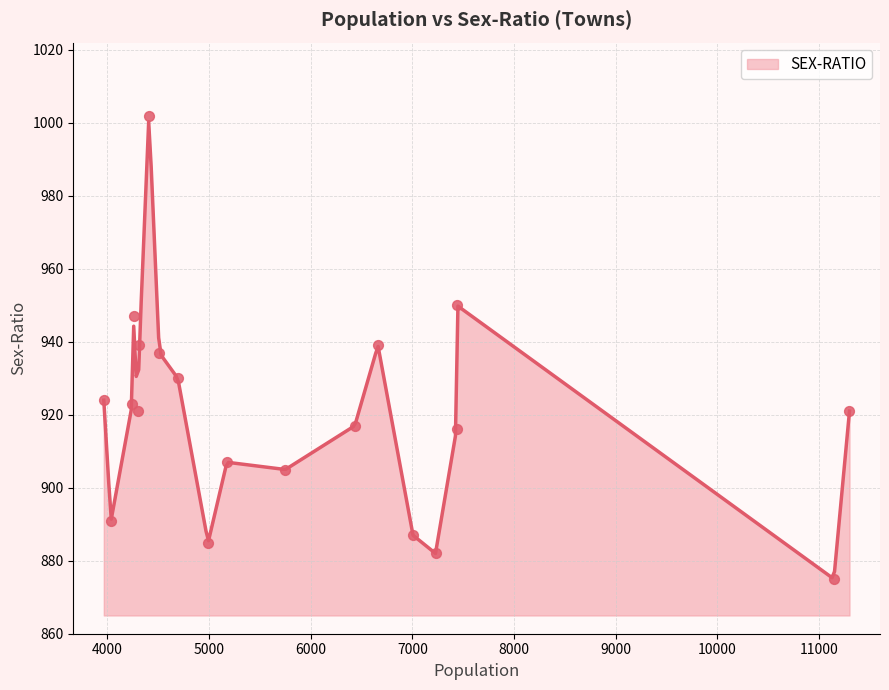

What is the highest value of the SEX-RATIO series?

1000.3